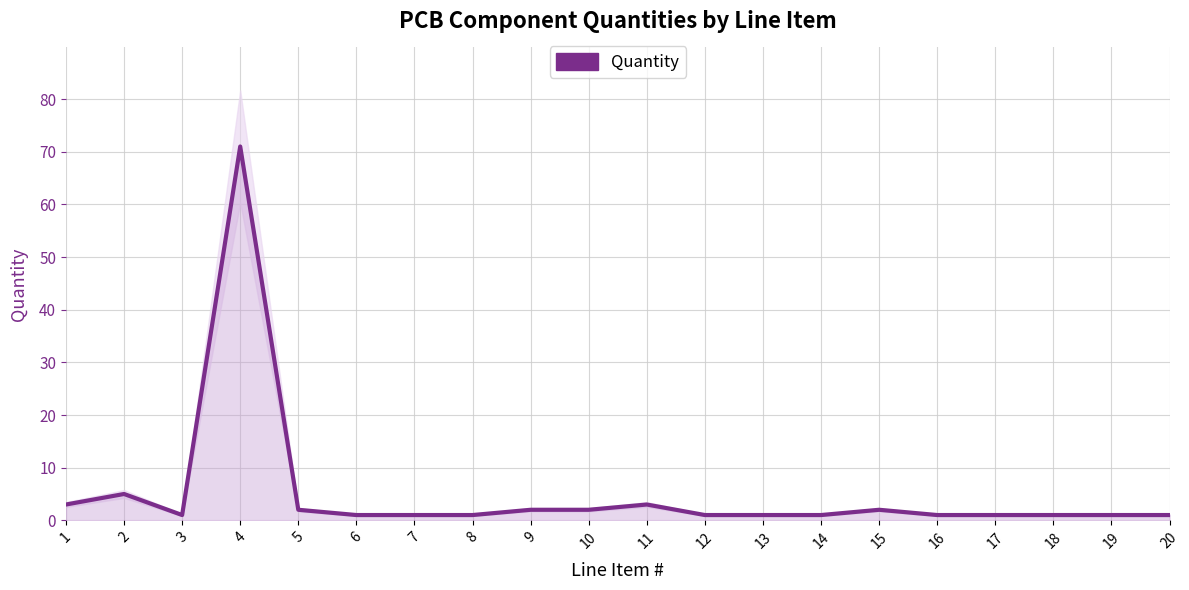

What is the value of the 11th point from the left?

3